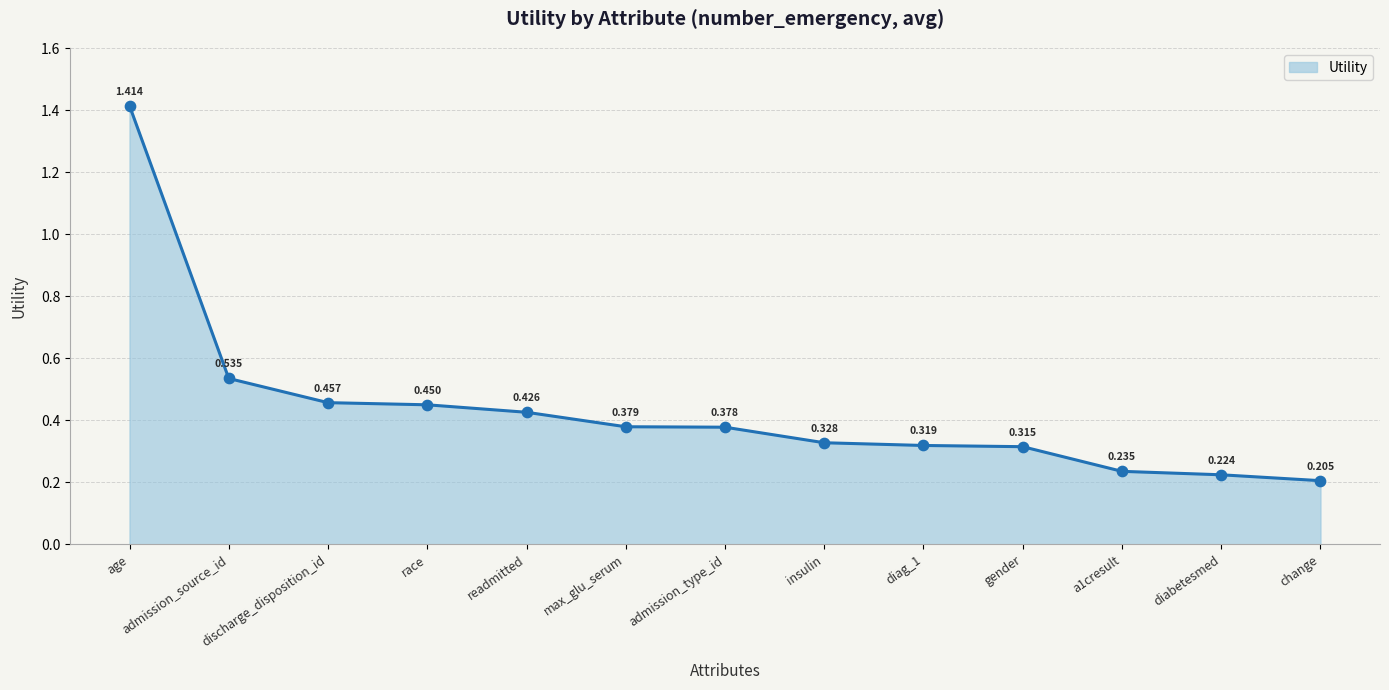

Between diabetesmed and max_glu_serum, which is larger?

max_glu_serum